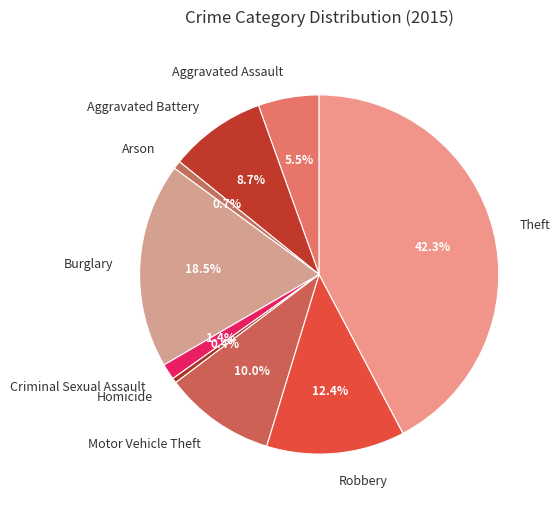

What is the largest slice in the pie chart?

Theft